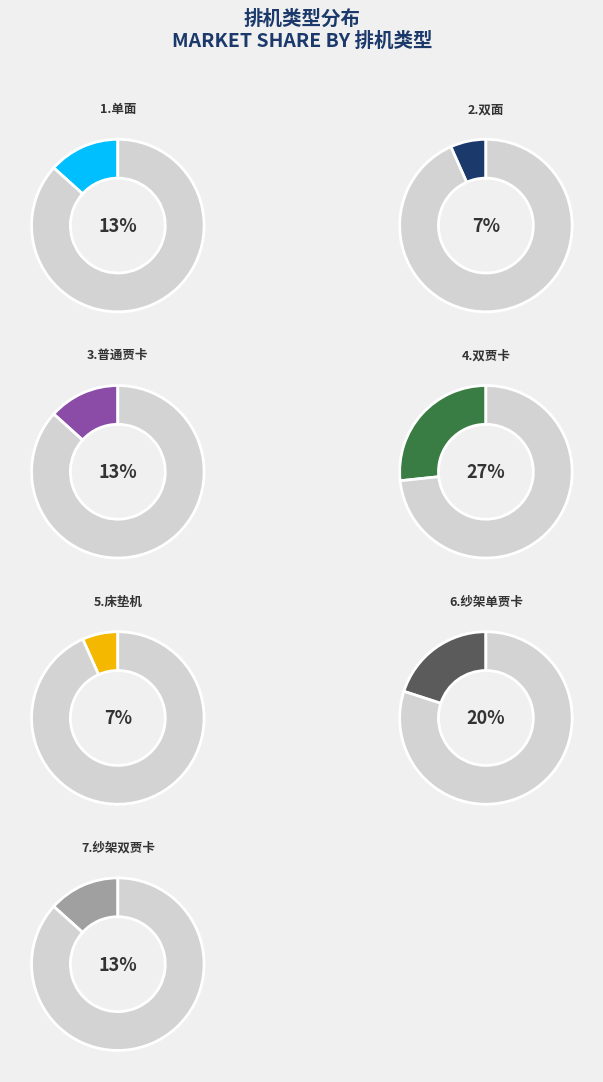

What is the largest slice in the pie chart?

4.双贾卡